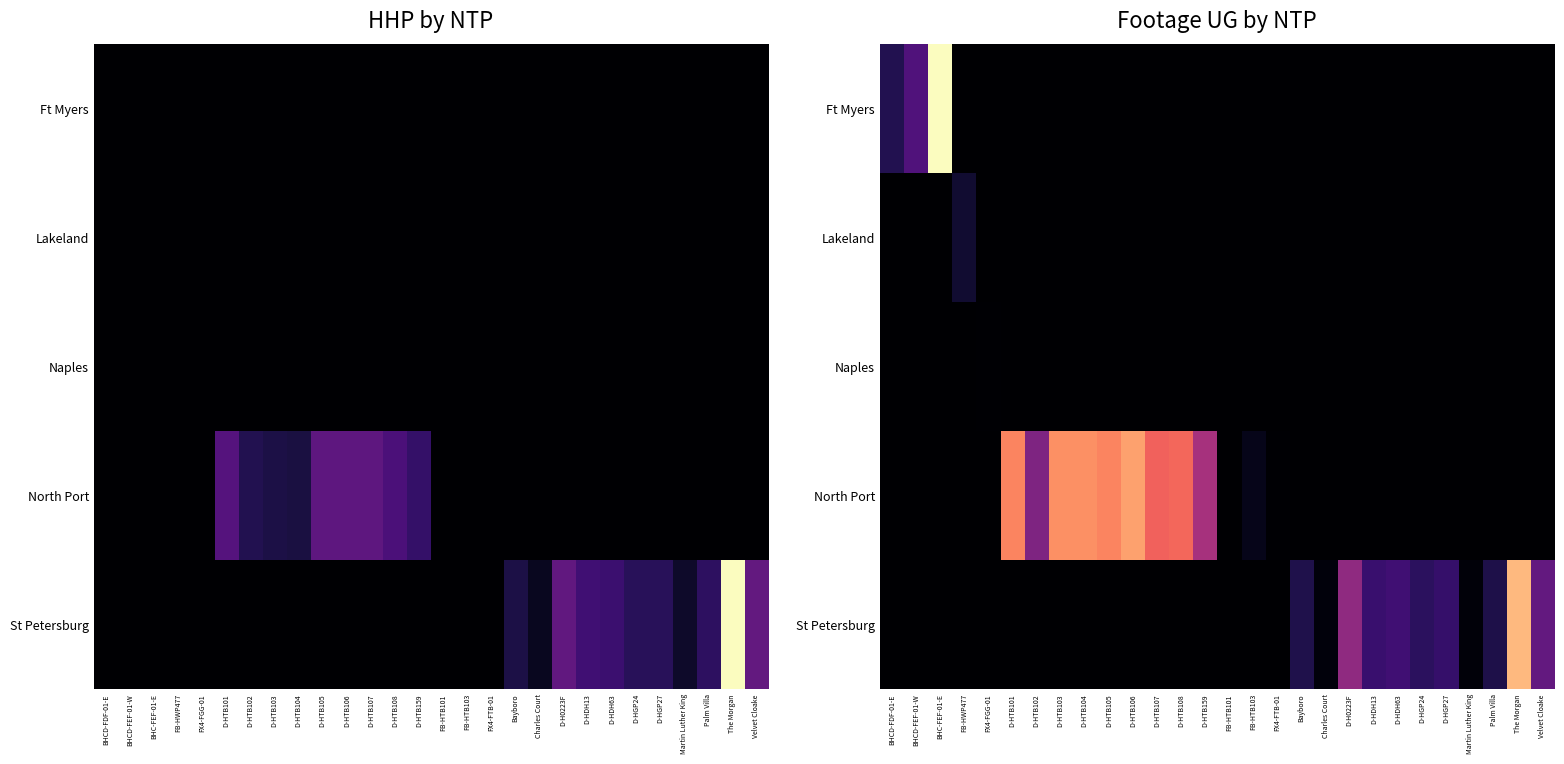

Which category has the highest value across all series?

BHC-FEF-01-E